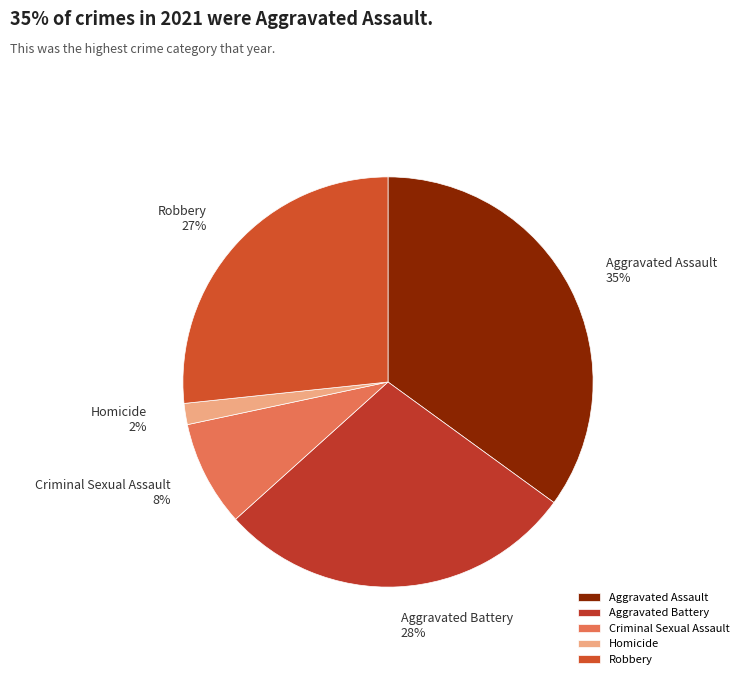

What percentage is the Aggravated Assault slice, to the nearest percent?

35%